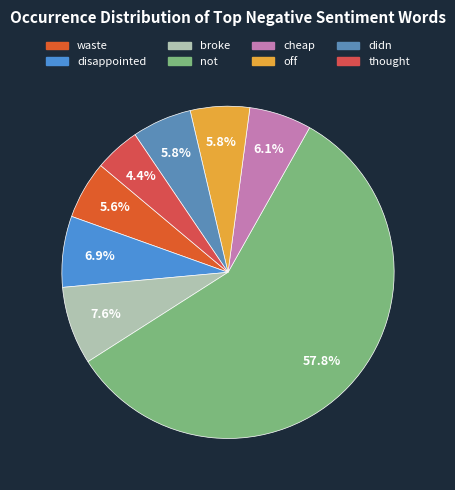

Rank the categories by value from highest to lowest.

not, broke, disappointed, cheap, didn, off, waste, thought